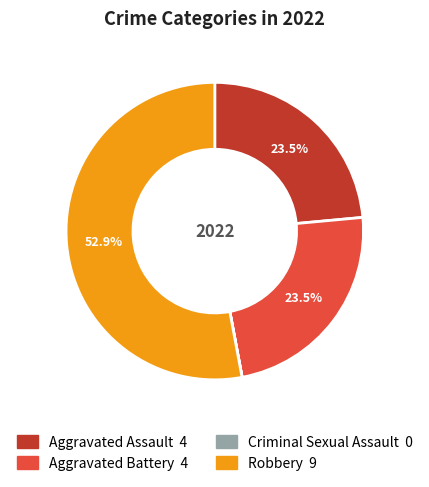

To the nearest percent, what portion does Robbery represent?

53%